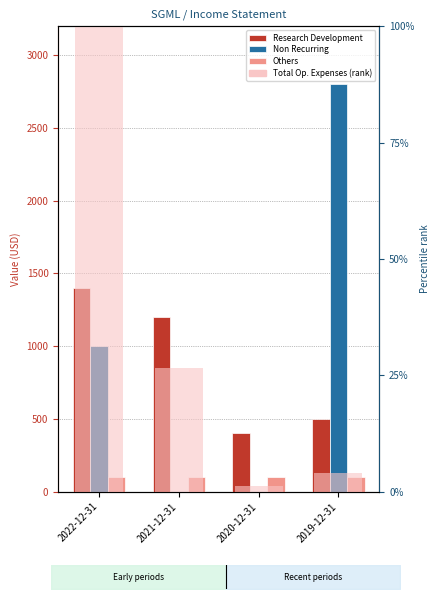

Are the bars horizontal?

No